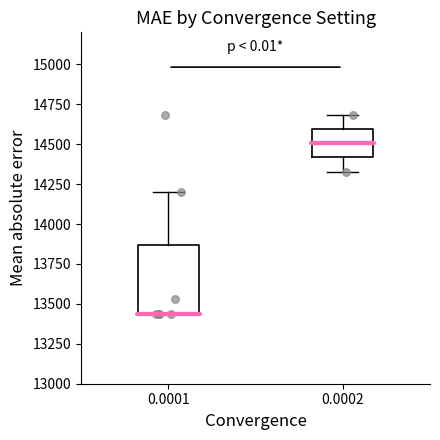

Where does the upper whisker of the box at x = 0.0001 end on the y-axis? The values are not printed on the chart, so give them approximately, as read against the axis.

14200